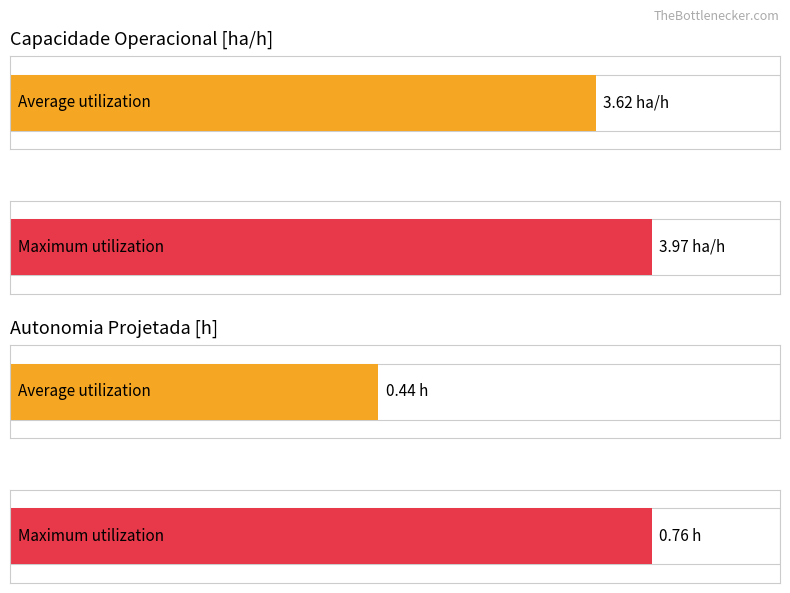

Which series has the largest range (max minus min)?

Capacidade operacional [ha/h]